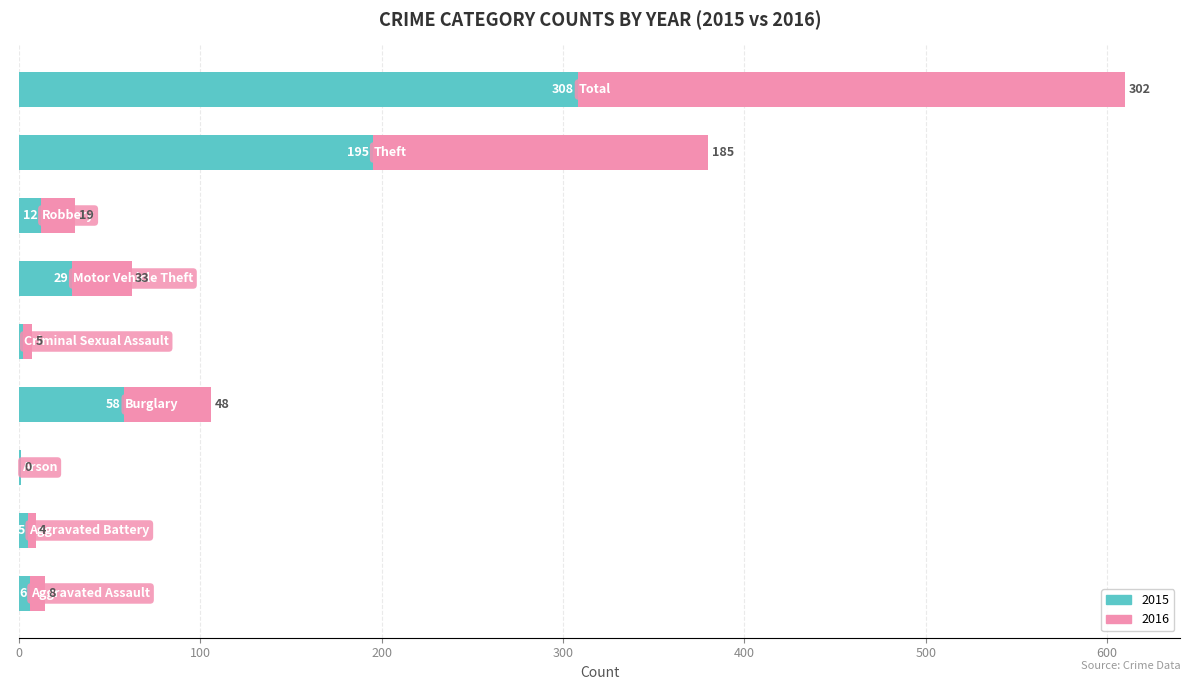

Count the number of data series in this chart.

2